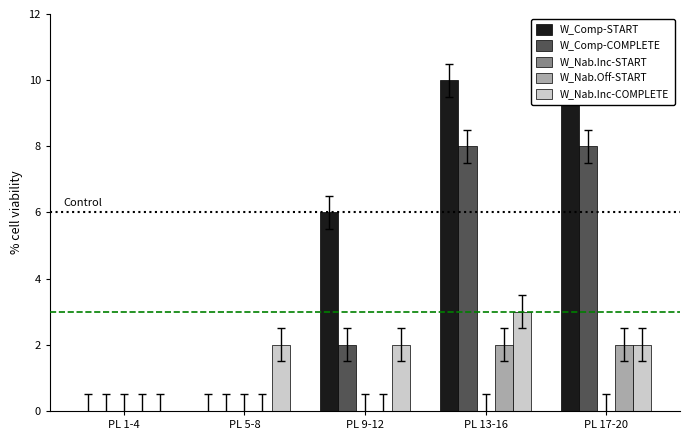

At which category does the chart reach its minimum across all series?

PL 1-4